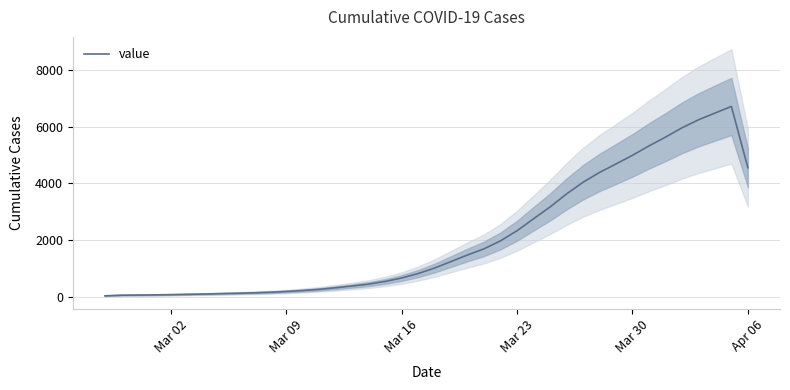

True or false: the data shows 4992.0 at Mar 30.

True